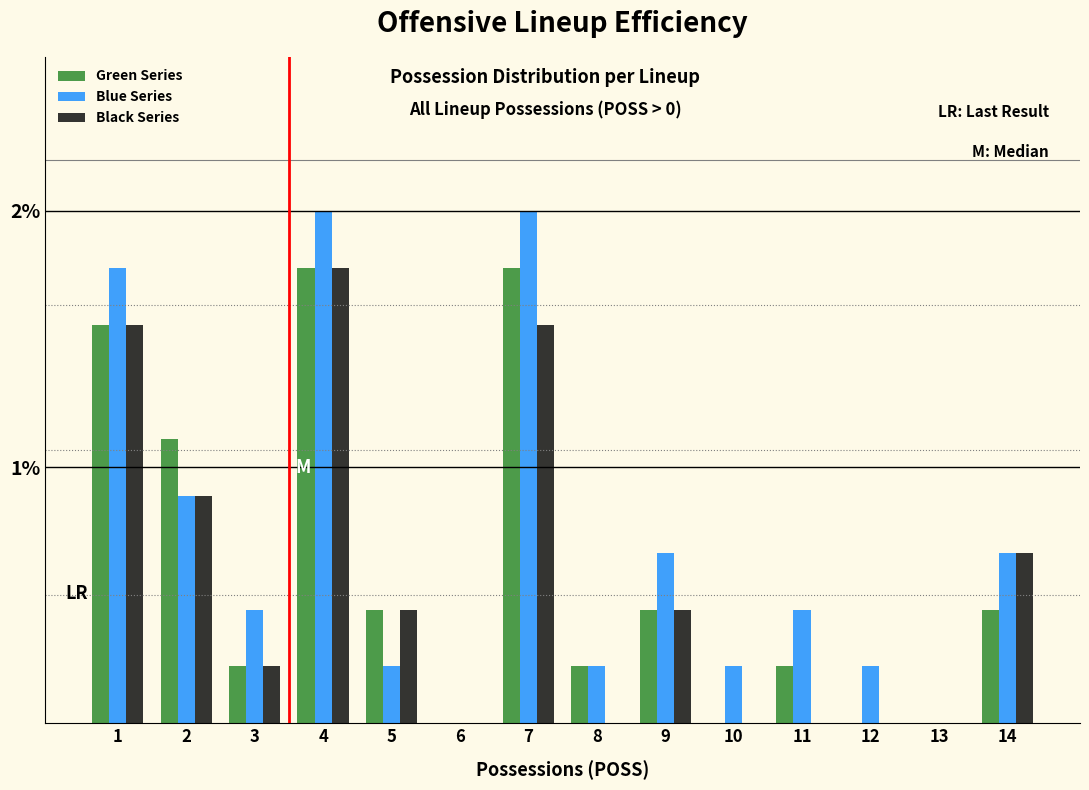

Are the bars grouped side by side (vs. stacked)?

Yes